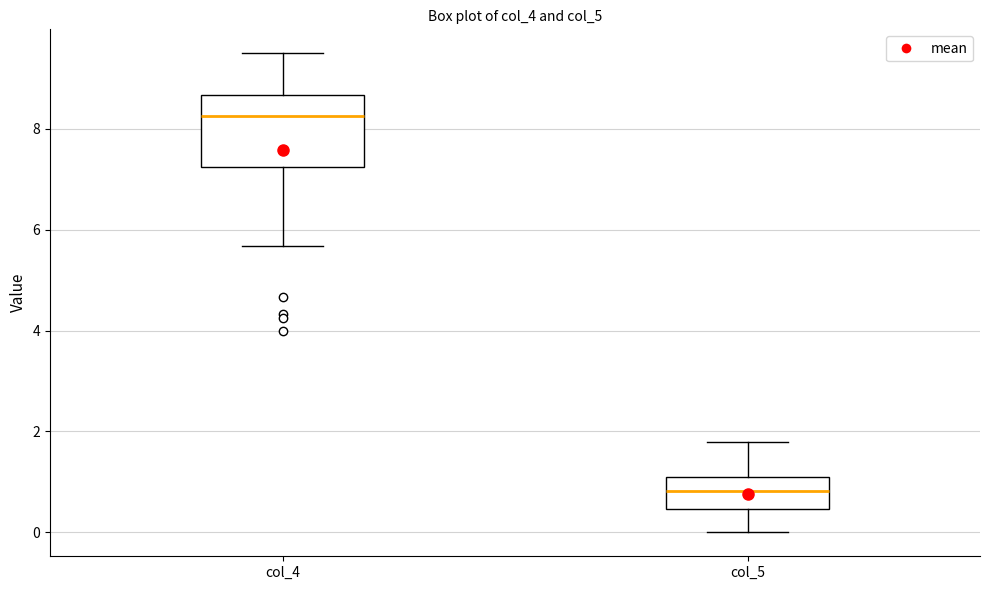

Reading left to right, transcribe this box plot: for each box, give where its median line is, the range the box spans, and where its two whiskers end, as read against the y-axis. The values are not printed on the chart, so give them approximately, as read against the axis.

col_4: median 8.2, box 7.2 to 8.6, whiskers 5.6 to 9.6
col_5: median 0.8, box 0.4 to 1.0, whiskers 0.0 to 1.8